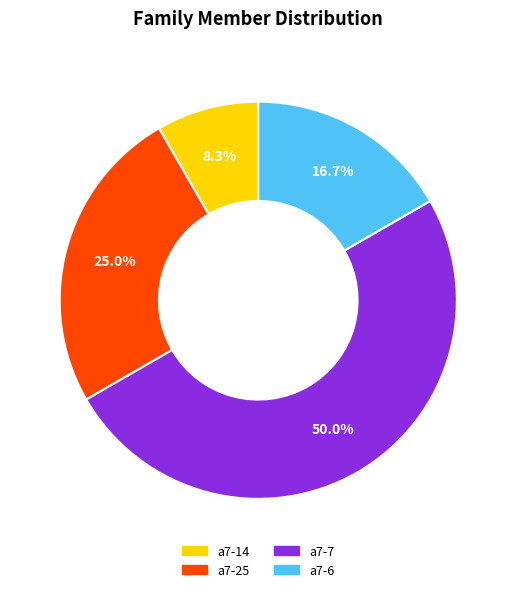

What percentage is the a7-6 slice, to the nearest percent?

17%